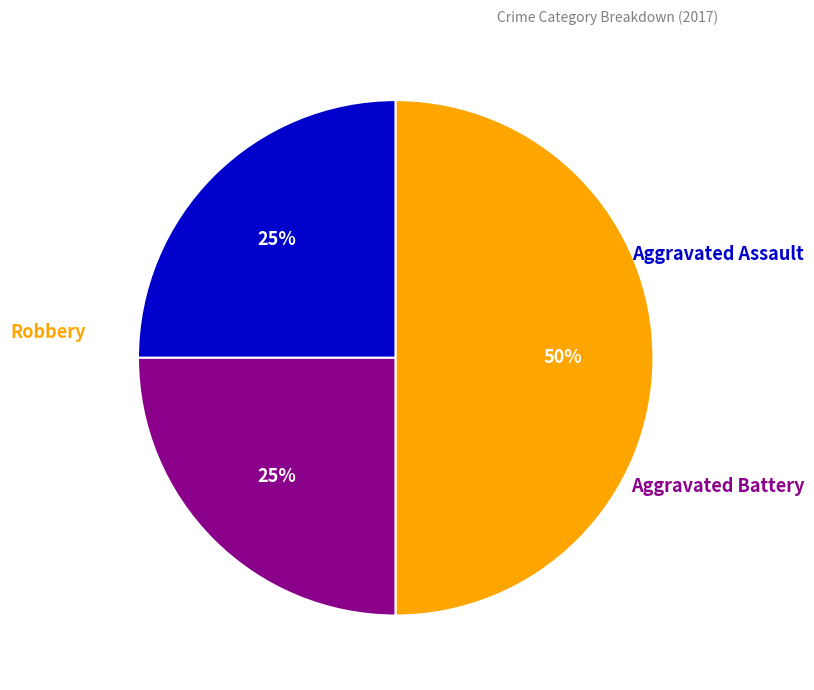

To the nearest percent, what is the average slice percentage?

33%